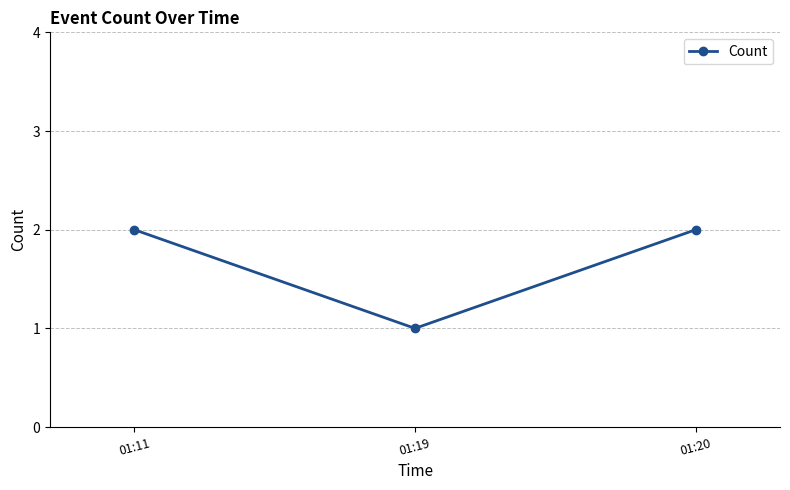

What is the ratio of the value at 01:20 to the value at 01:11?

1.0